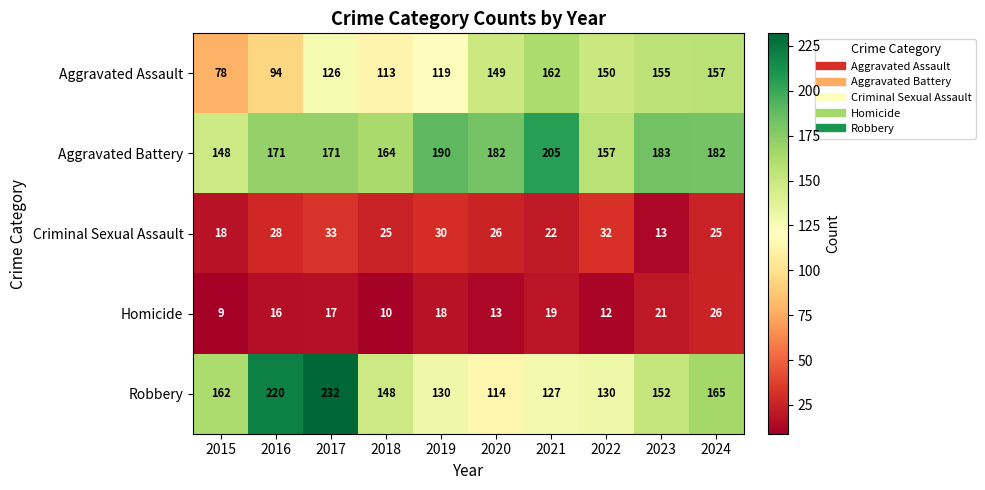

The value of Homicide at 2017 is 17. True or false?

True